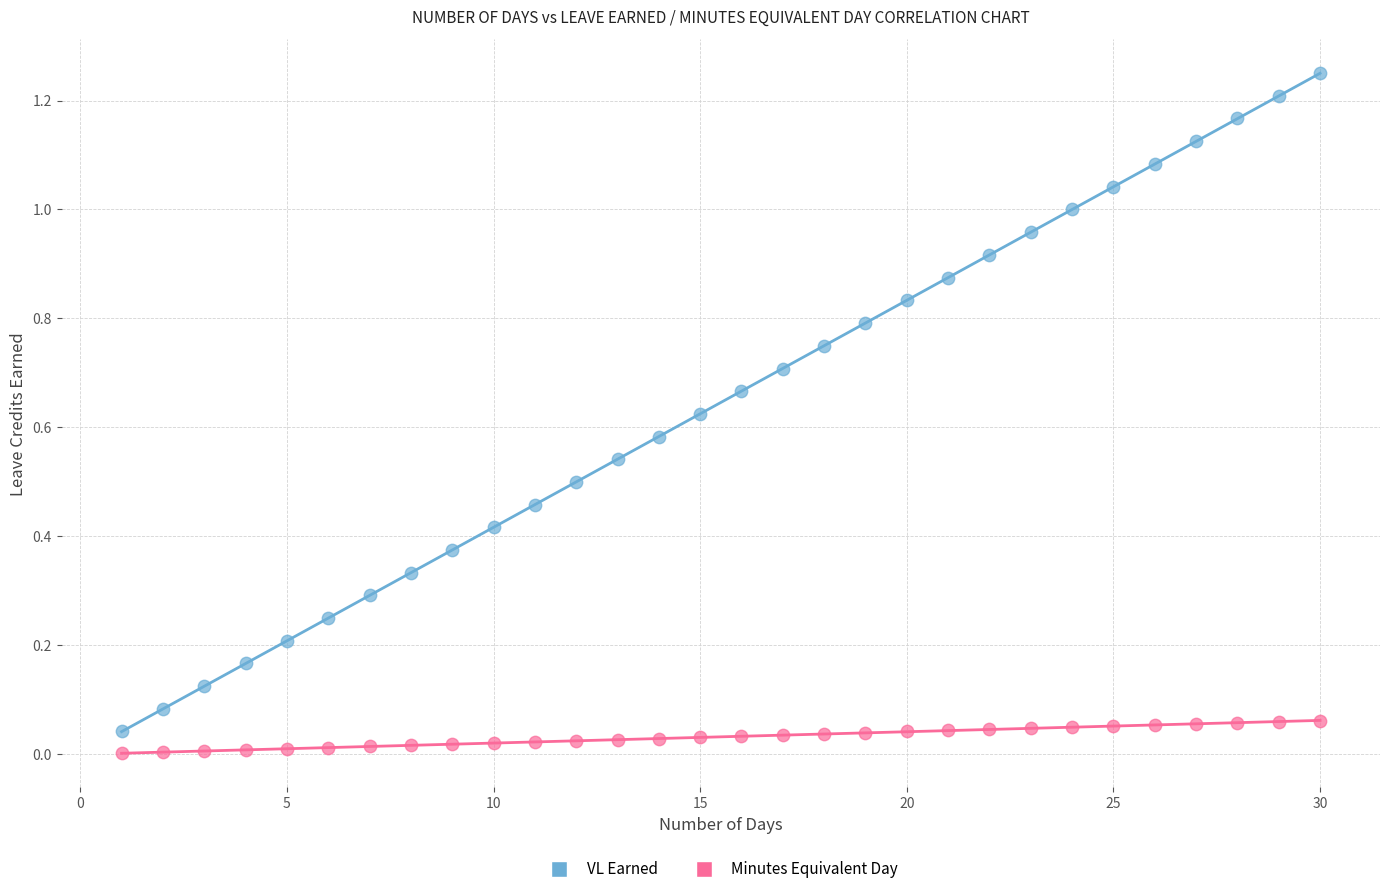

Across all data points, what is the range of X values (max minus min)?

29.0